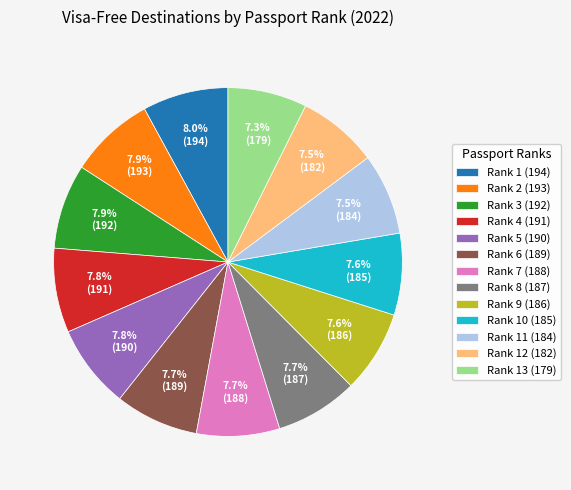

Approximately how many times larger is the value at Rank 1 (194) compared to Rank 3 (192)?

1.0